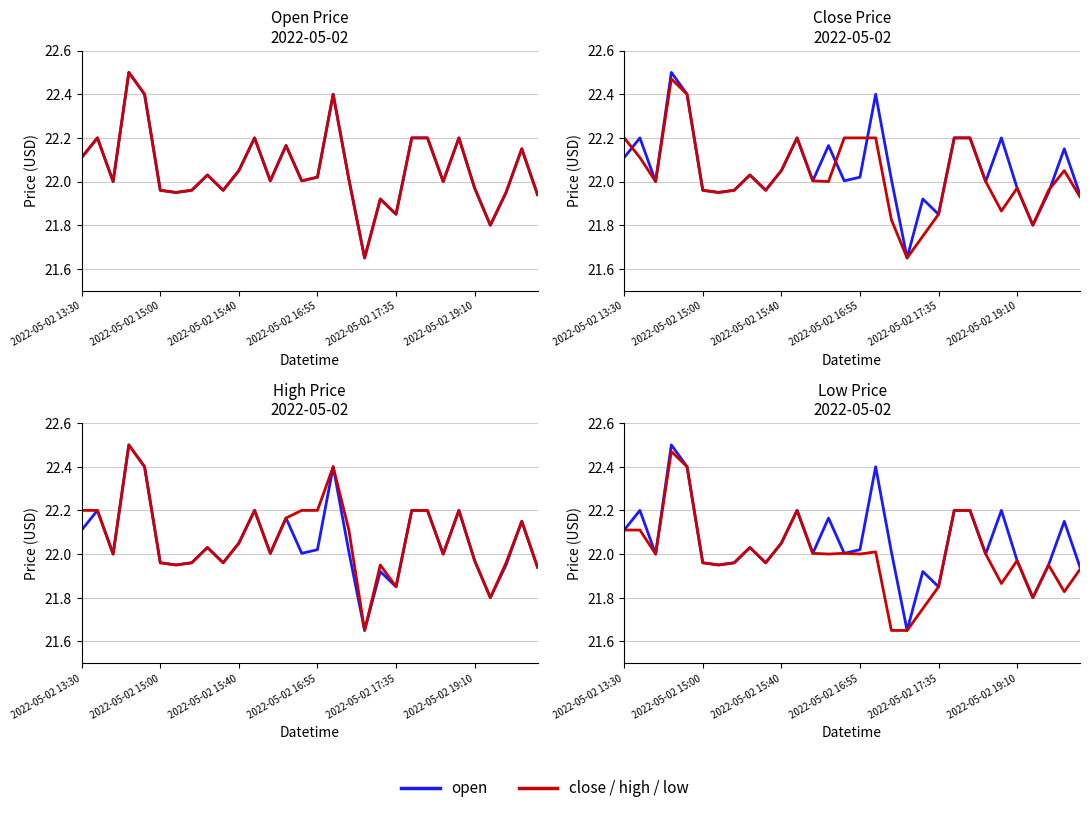

True or false: open and low cross at least once.

False